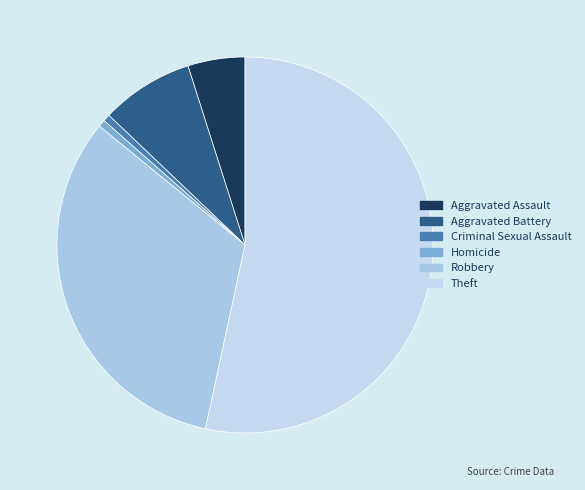

Is the sum of Aggravated Battery and Theft greater than half?

Yes